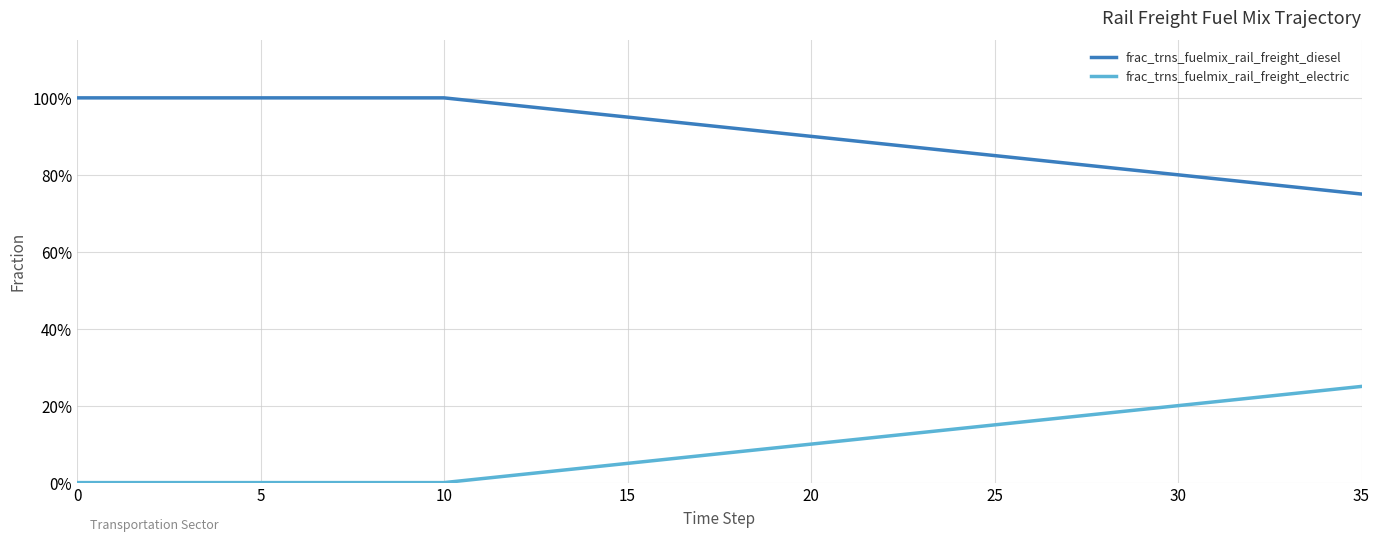

Does the chart display data point markers on the line(s)?

No